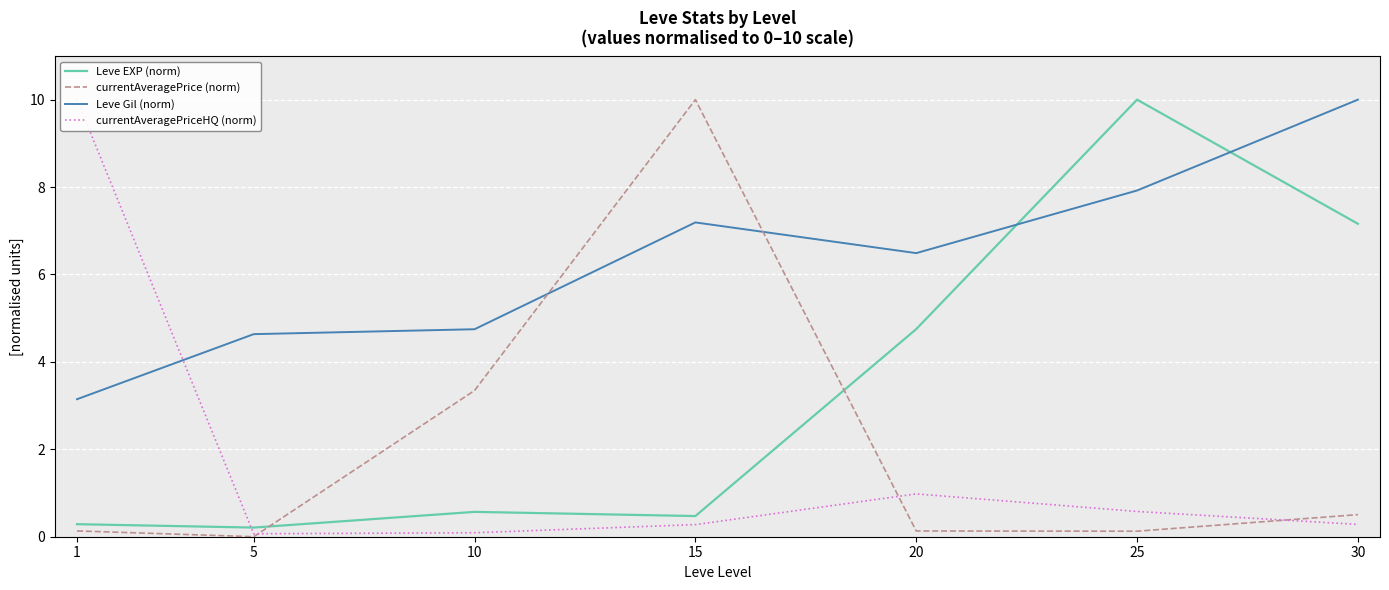

At how many categories does at least one series exceed 1?

7